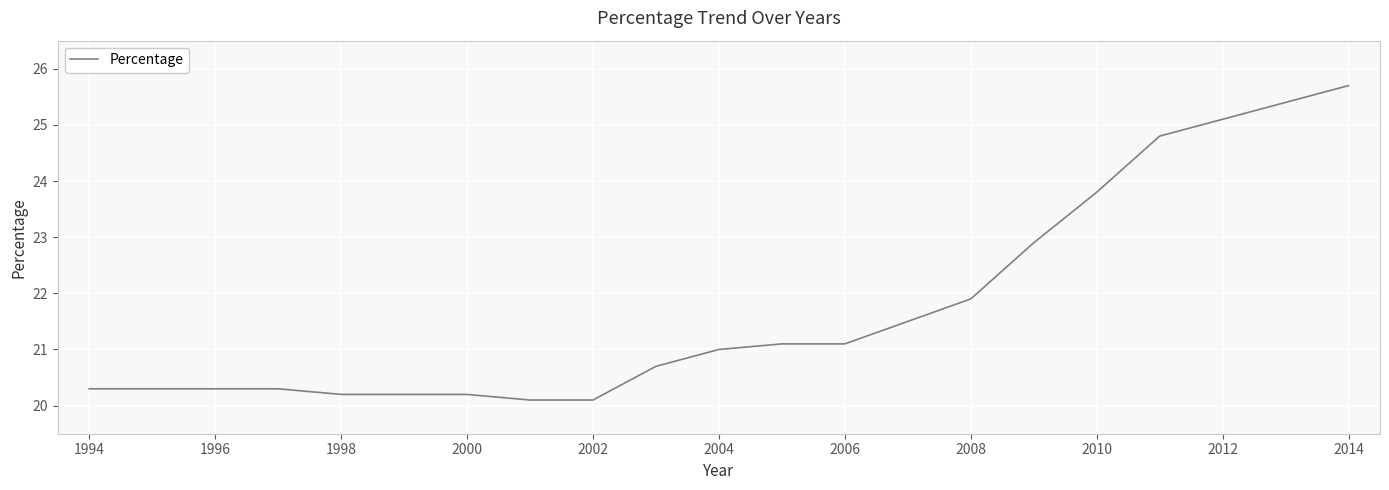

What is the minimum value shown in the chart?

20.1